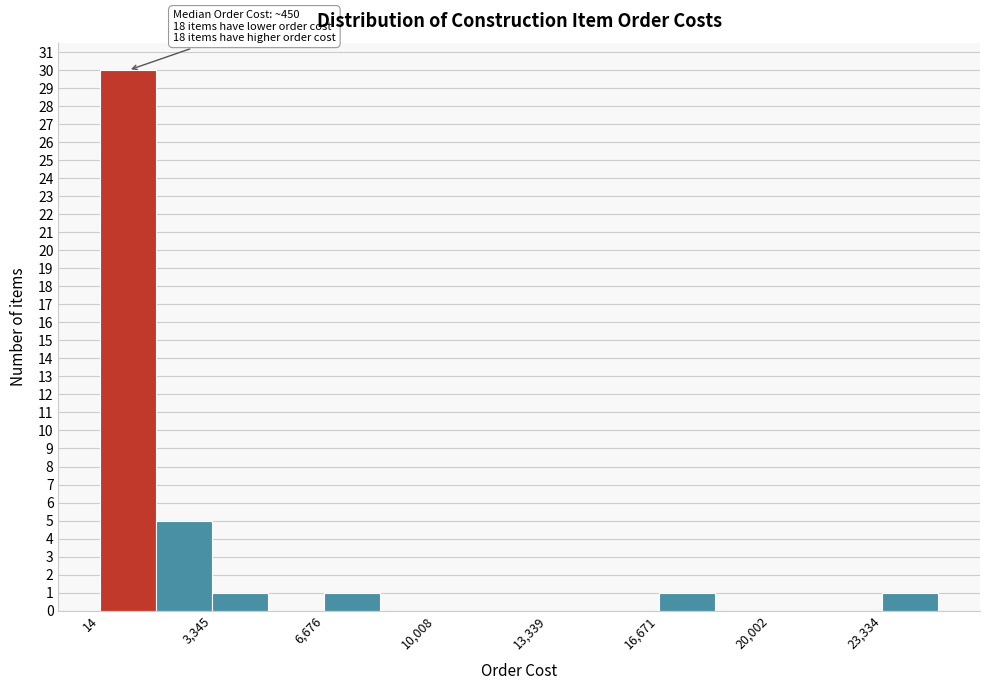

Read against the x-axis, roughly where is the centre of the tallest bar?

1000